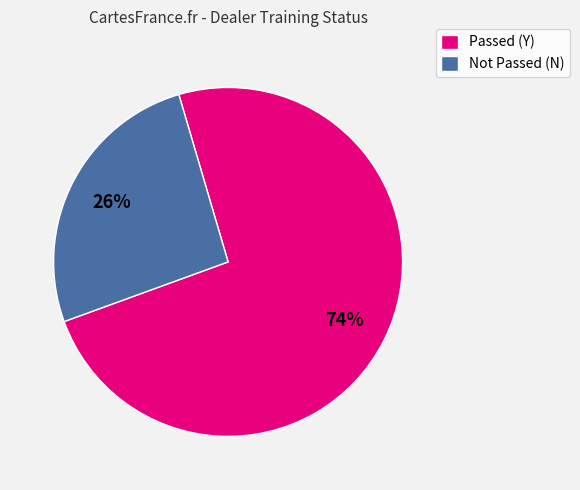

To the nearest percent, what is the difference between the largest and smallest slice percentages?

48%